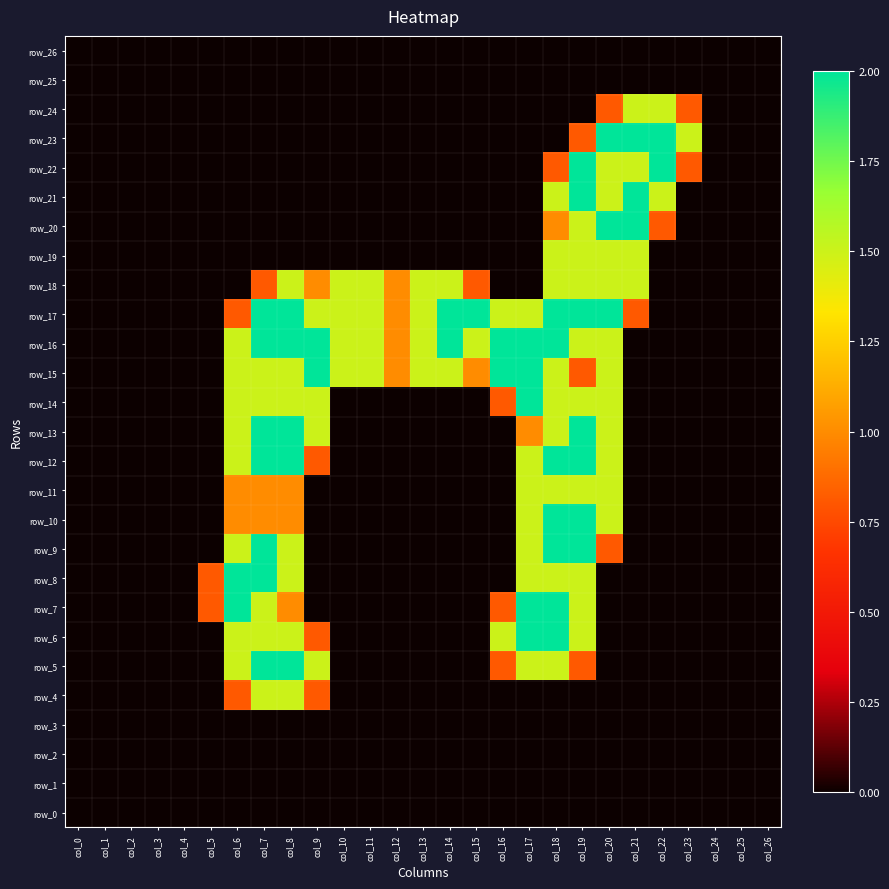

Is the value of row_4 at col_15 greater than the value of row_16 at col_12?

No